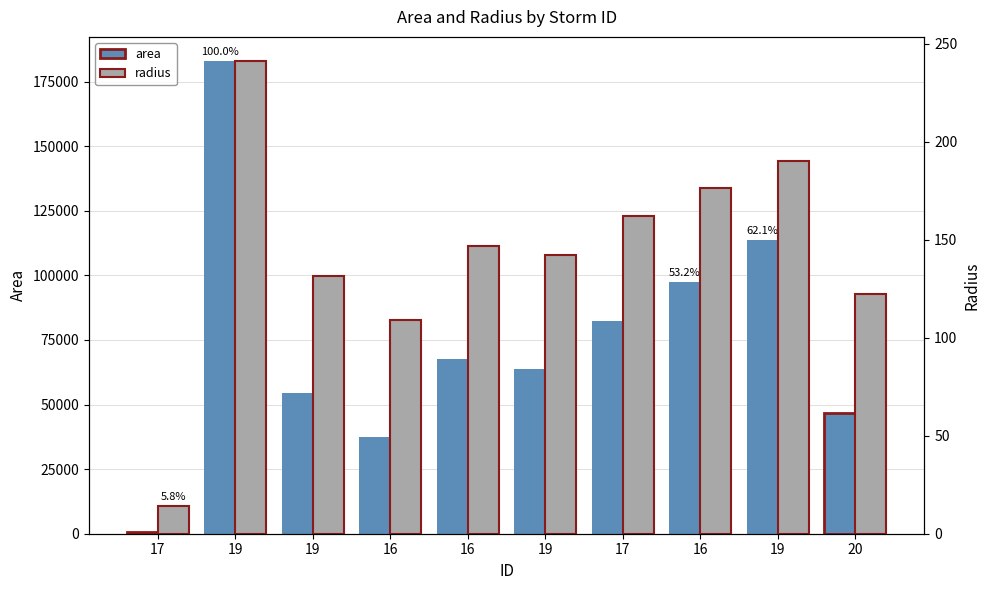

How many values in the area series exceed 67500?

4